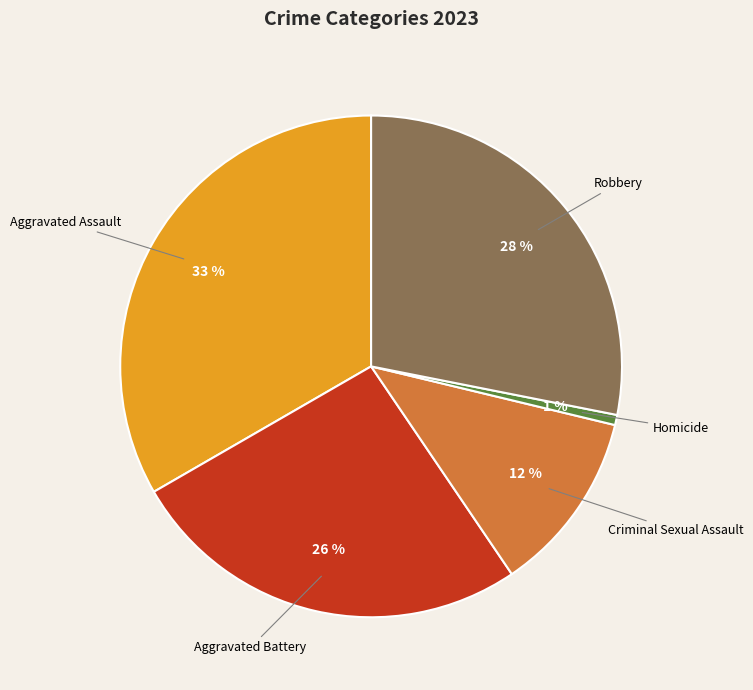

Does any single category account for the majority?

No